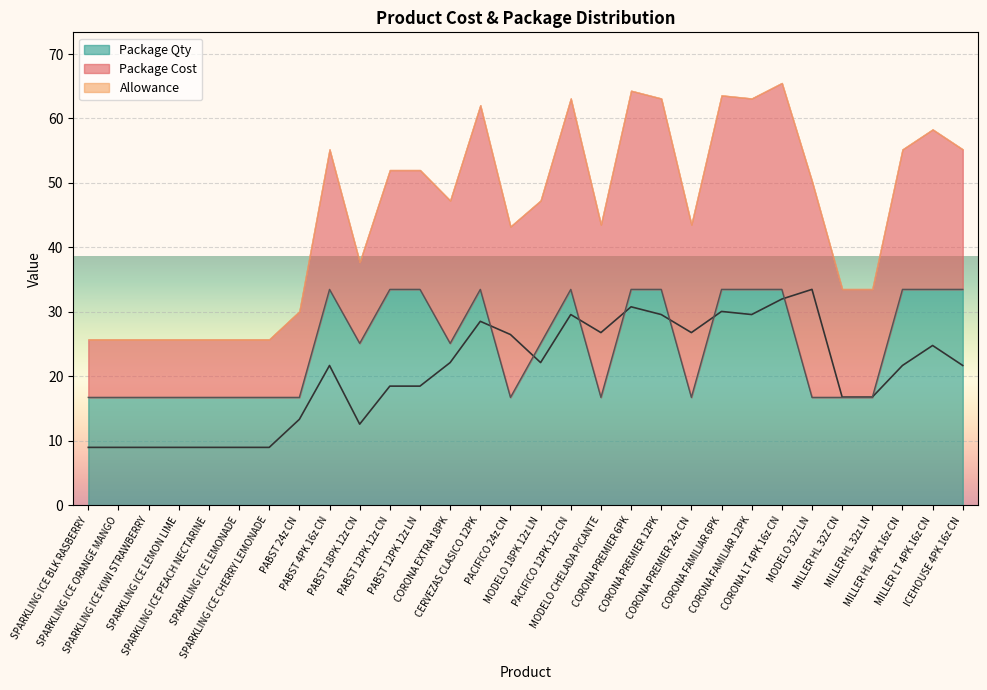

At which label does Package Qty reach its peak?

PABST 4PK 16z CN